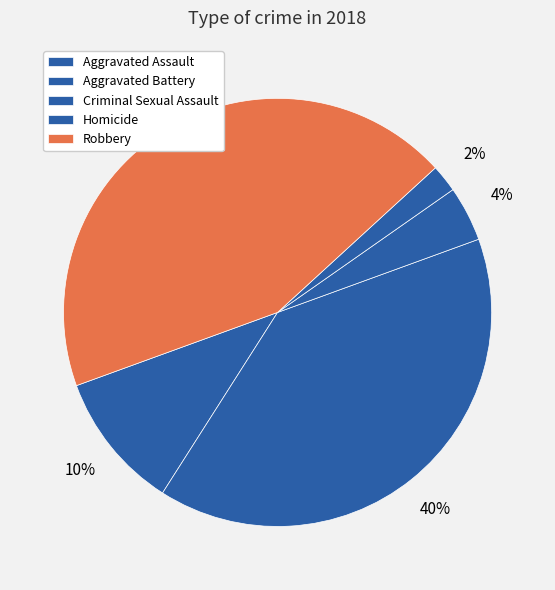

True or false: Robbery accounts for 30% of the total.

False